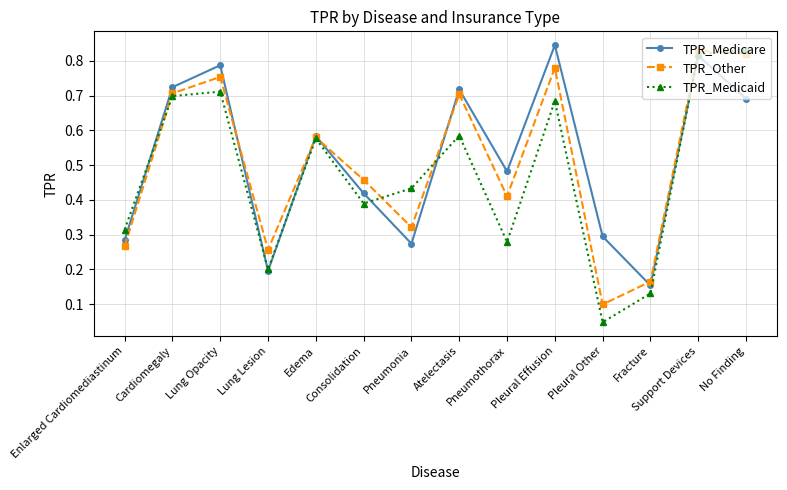

At which label does TPR_Other reach its peak?

Support Devices